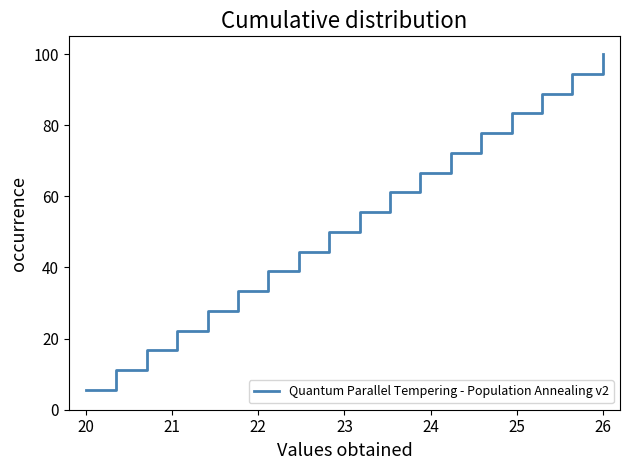

True or false: the data has more than 2 interior local peaks.

False